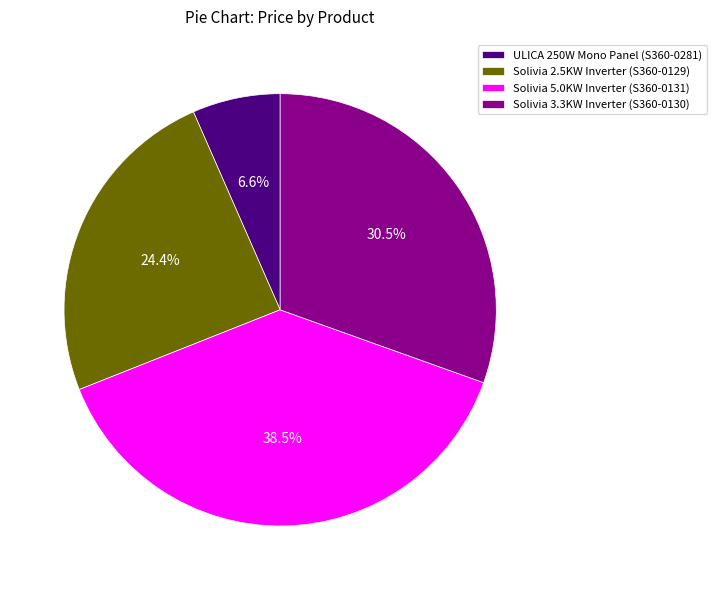

Does Solivia 2.5KW Inverter (S360-0129) represent more than half of the total?

No